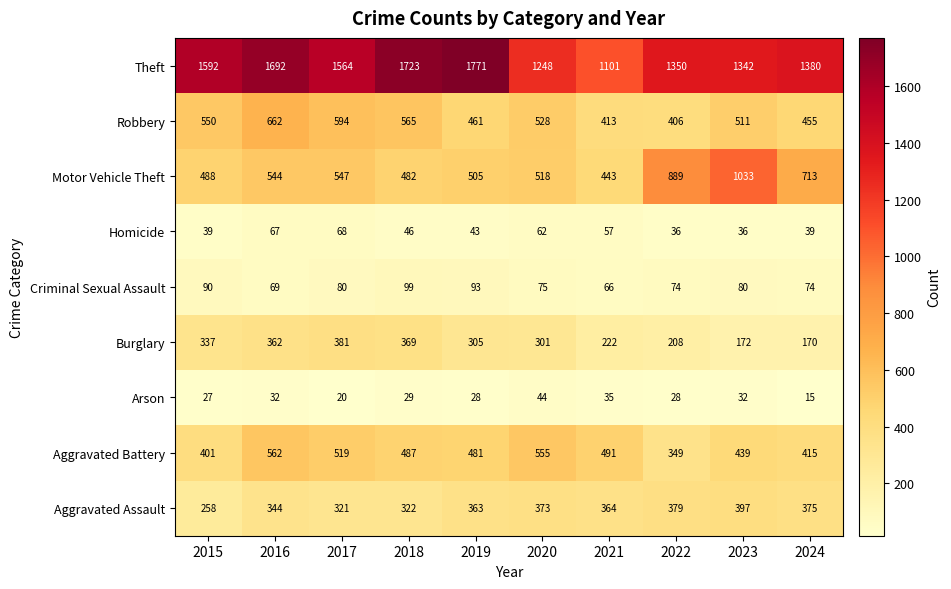

True or false: Aggravated Battery has a value of 519 at 2017.

True